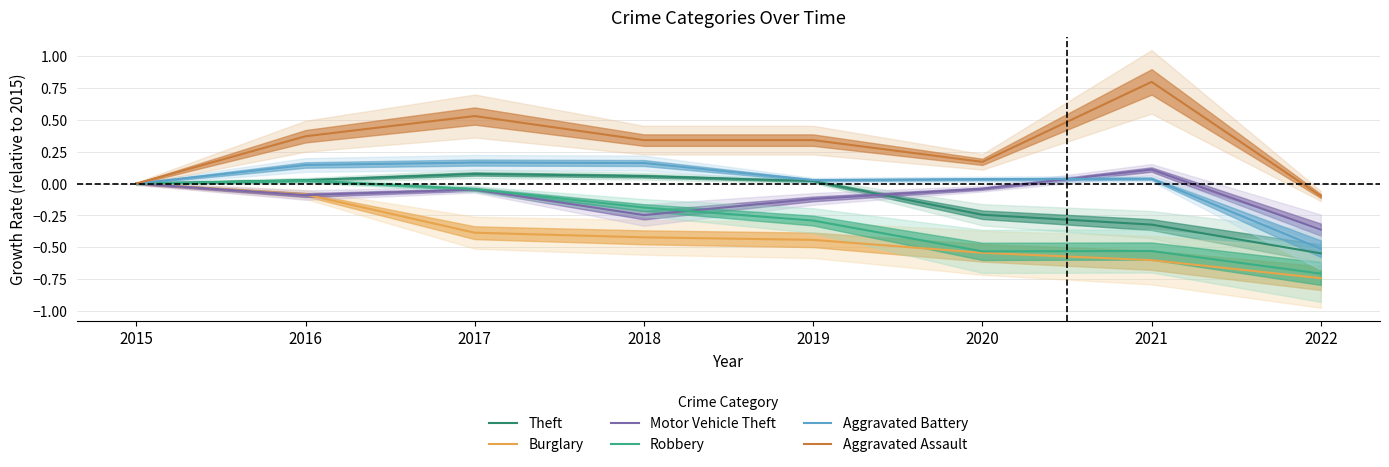

Reading left to right, transcribe all the data shown in this chart.

Theft: 2015=0.0	2016=0.0	2017=0.1	2018=0.1	2019=0.0	2020=-0.2	2021=-0.3	2022=-0.5
Burglary: 2015=0.0	2016=-0.1	2017=-0.4	2018=-0.4	2019=-0.4	2020=-0.5	2021=-0.6	2022=-0.7
Motor Vehicle Theft: 2015=0.0	2016=-0.1	2017=-0.0	2018=-0.2	2019=-0.1	2020=-0.0	2021=0.1	2022=-0.4
Robbery: 2015=0.0	2016=0.0	2017=-0.0	2018=-0.2	2019=-0.3	2020=-0.5	2021=-0.5	2022=-0.7
Aggravated Battery: 2015=0.0	2016=0.1	2017=0.2	2018=0.2	2019=0.0	2020=0.0	2021=0.0	2022=-0.5
Aggravated Assault: 2015=0.0	2016=0.4	2017=0.5	2018=0.3	2019=0.3	2020=0.2	2021=0.8	2022=-0.1